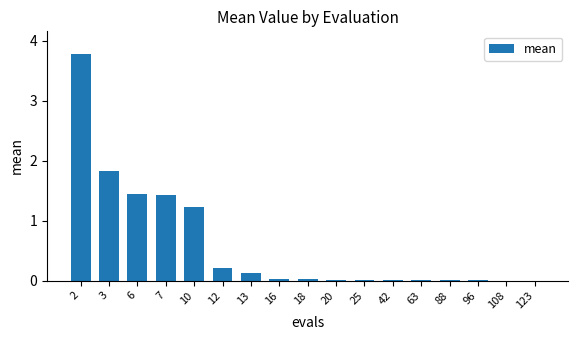

How many distinct data groups are displayed?

1